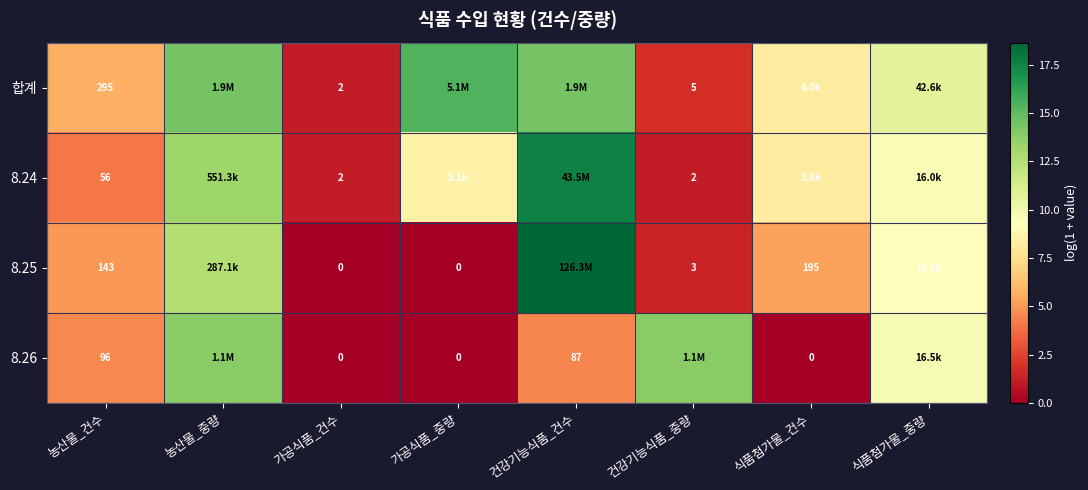

Is the value of 합계 at 농산물_건수 greater than the value of 8.25 at 가공식품_중량?

Yes